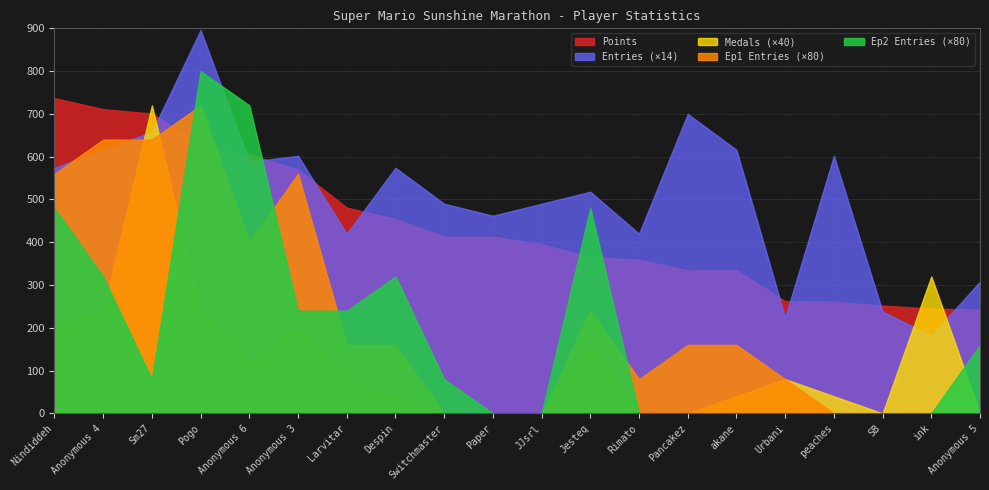

Between Pancakez and SB, which series saw the biggest shift?

Entries (×14)